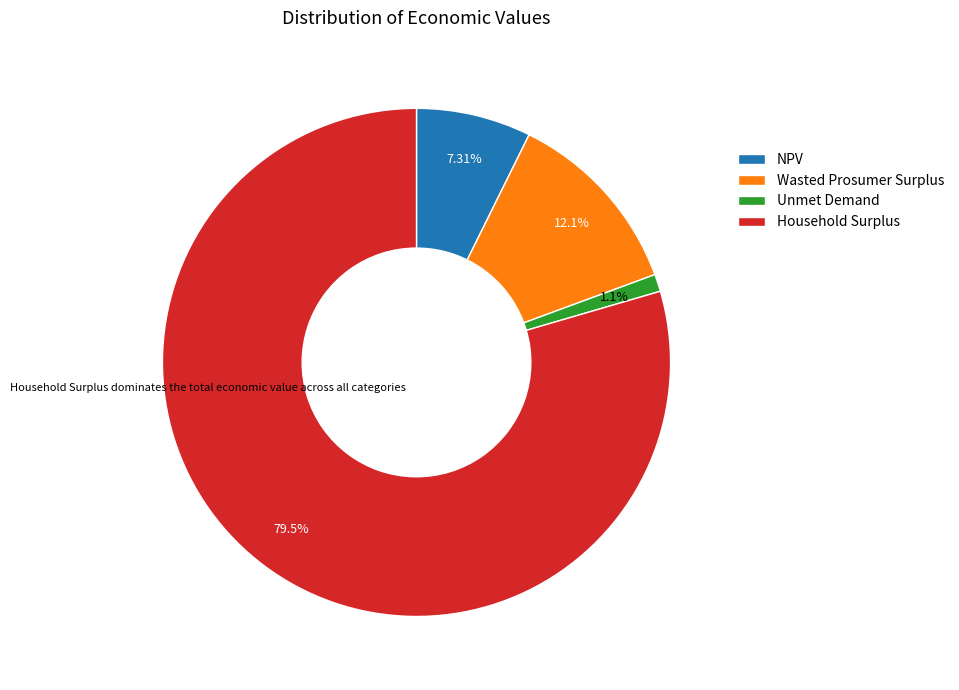

The NPV slice represents 19% of the pie. True or false?

False